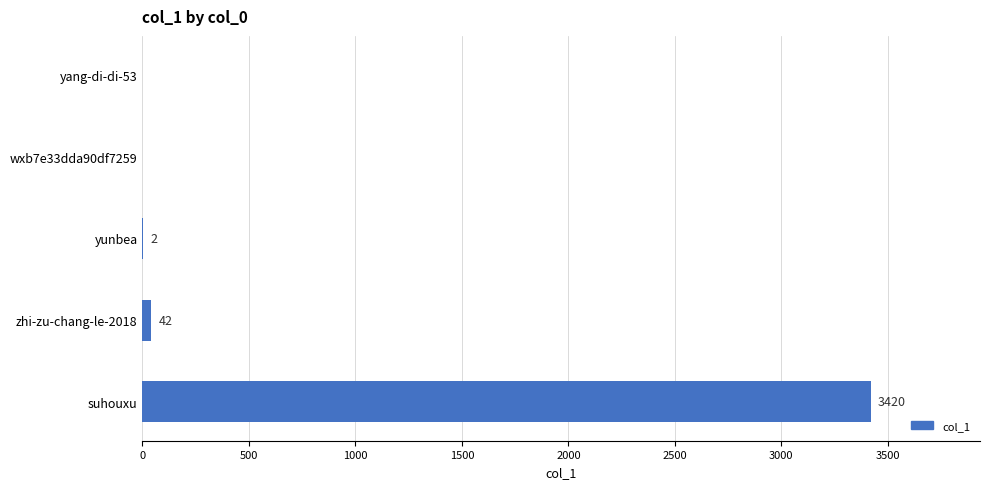

At which label is the value closest to 1710?

zhi-zu-chang-le-2018